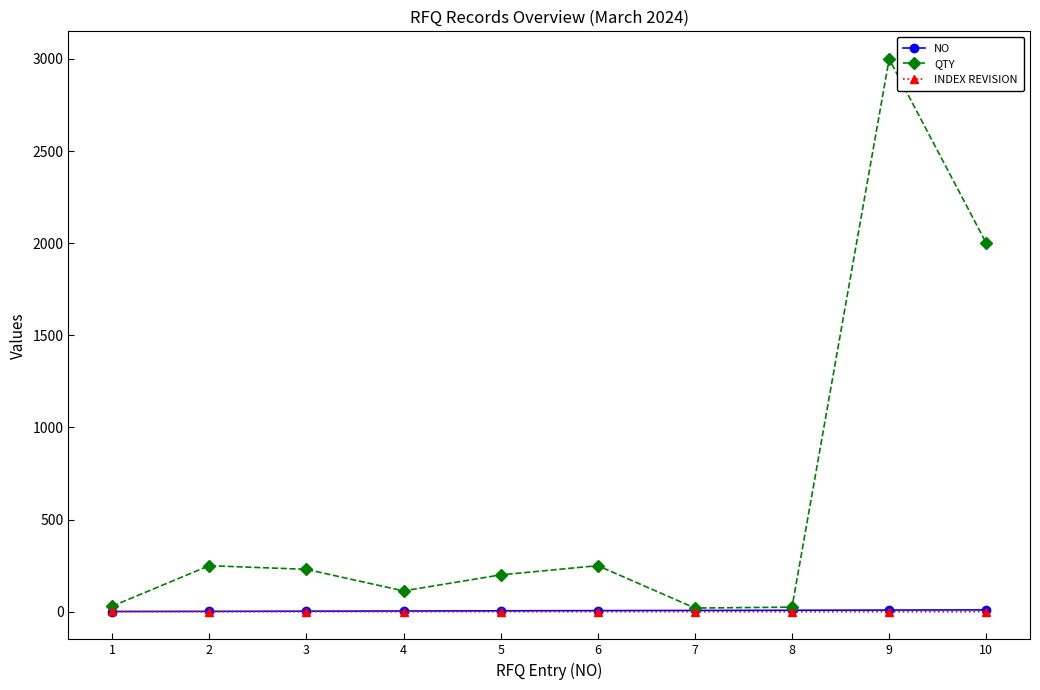

What is the maximum value shown in the chart?

3000